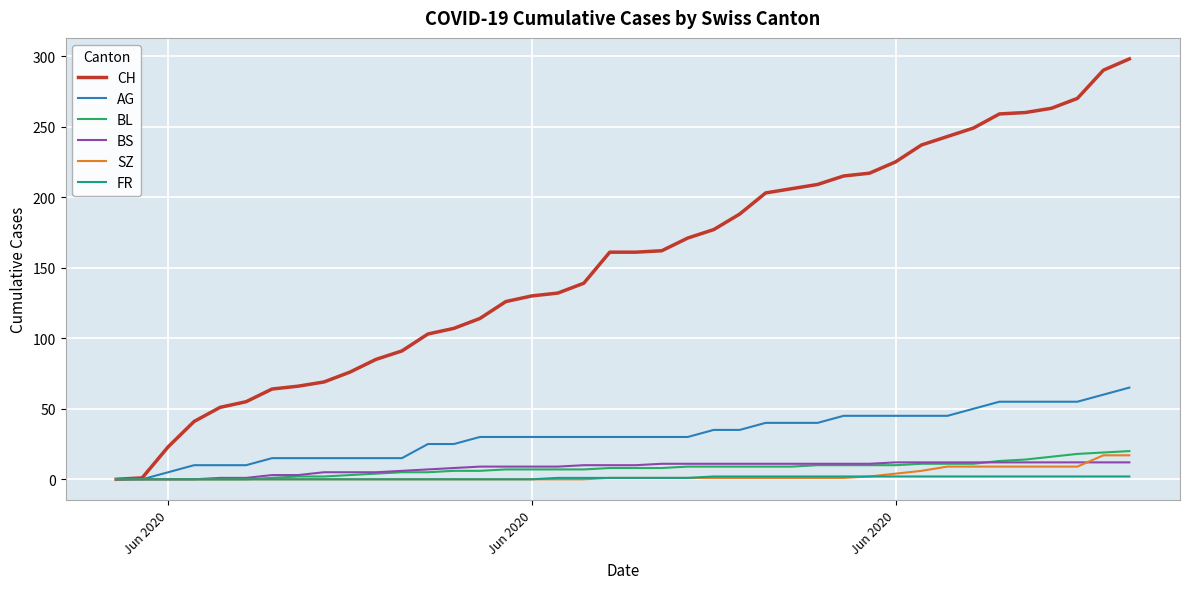

What is the greatest value displayed?

298